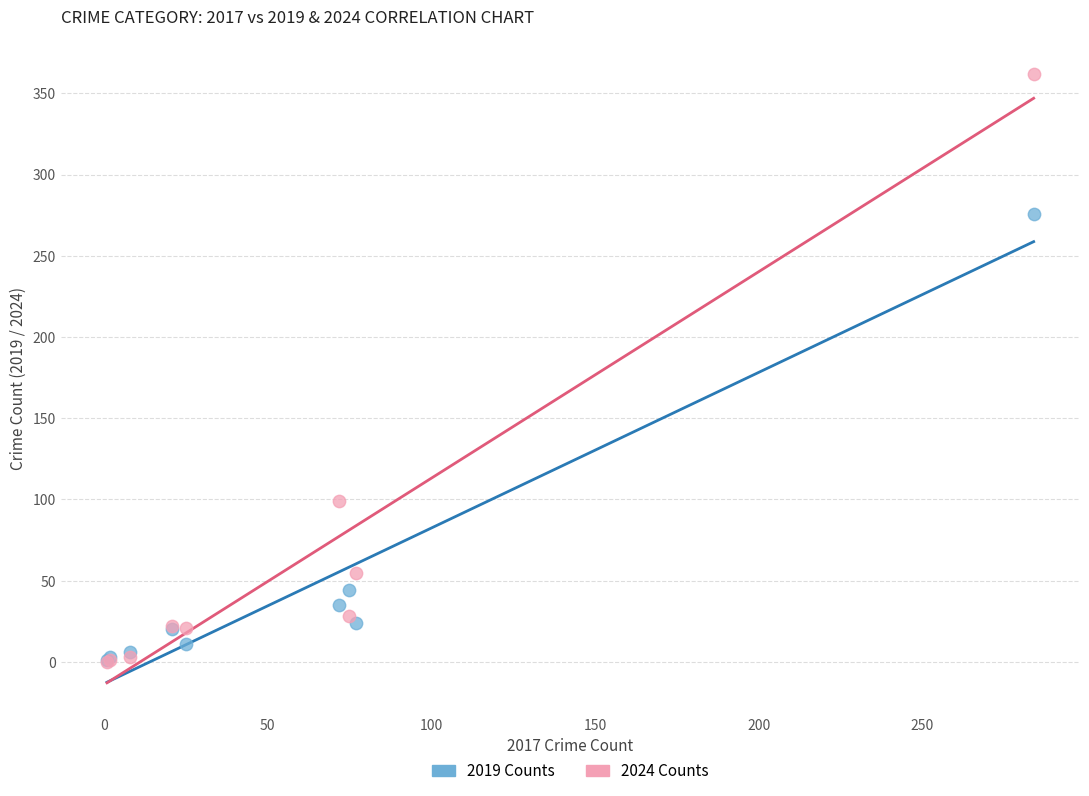

In the 2024 Counts series, what Y value is closest to 181?

99